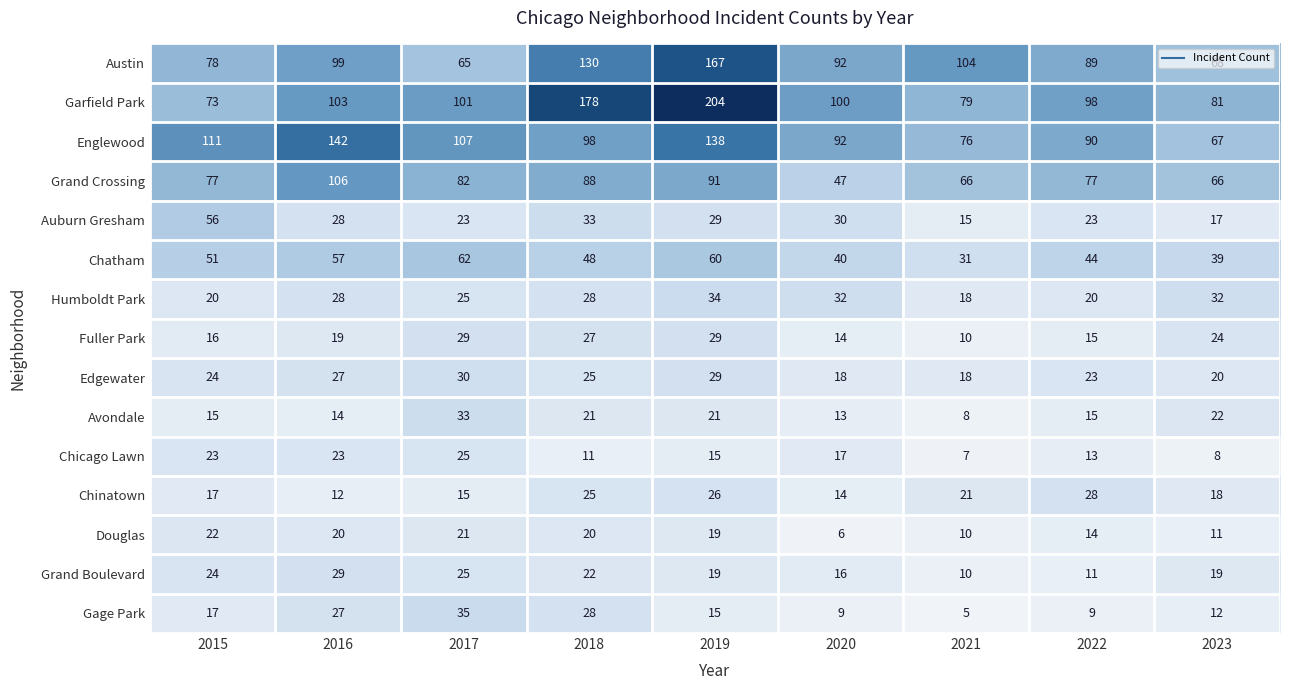

How many data points does each series have?

9